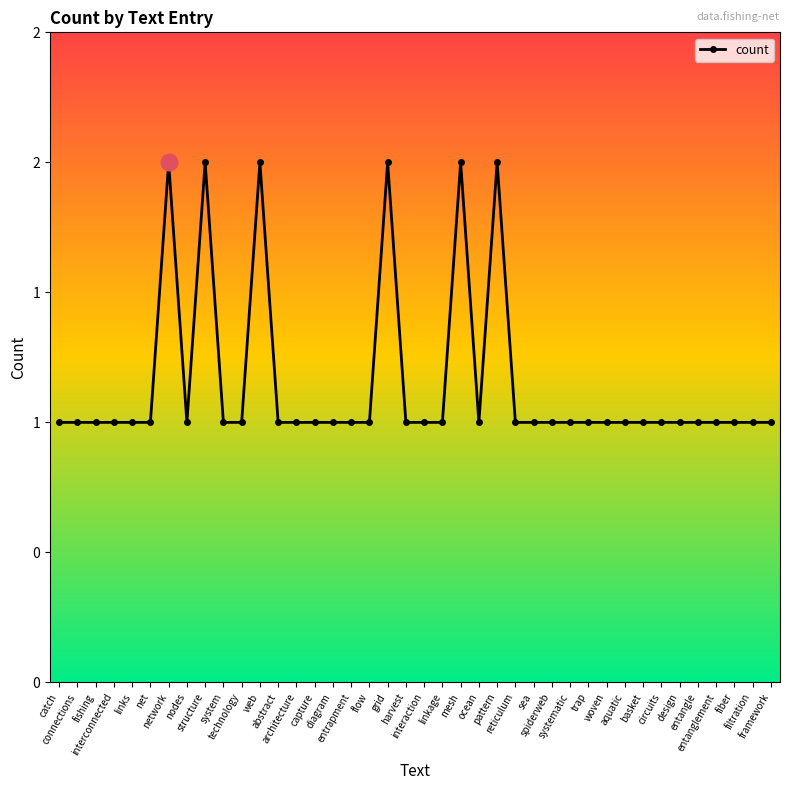

Which category has the lowest value across all series?

catch